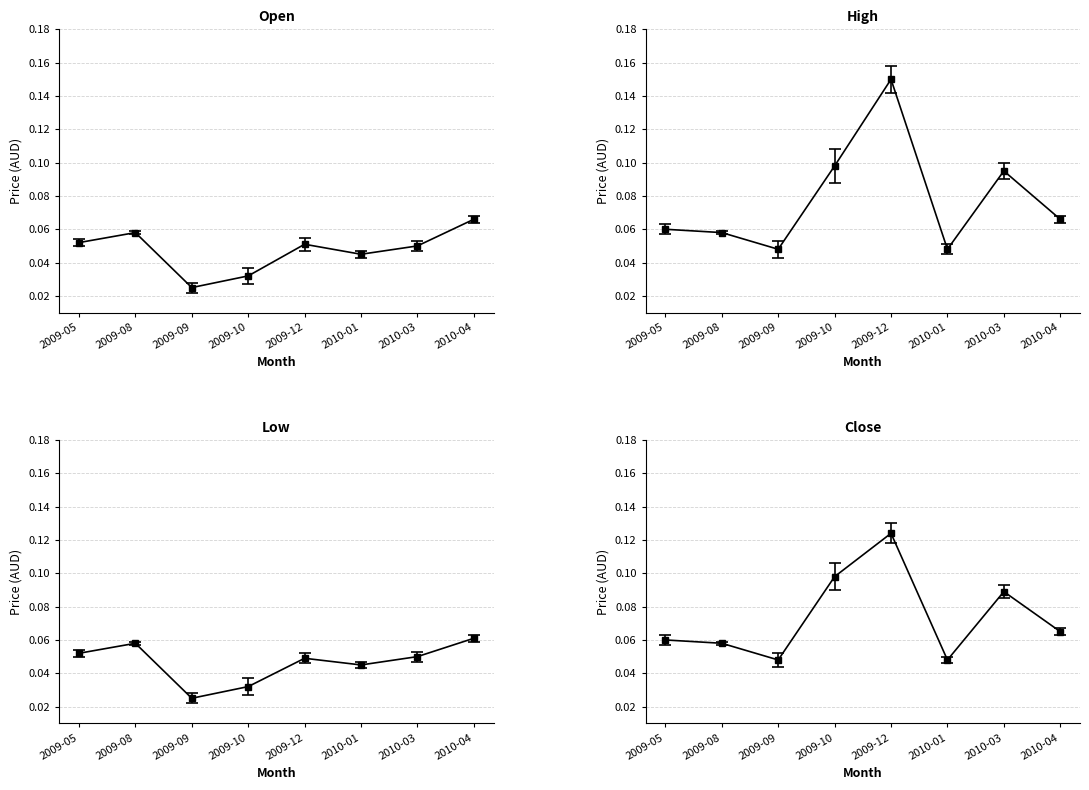

Where is the first local minimum for close?

2009-09